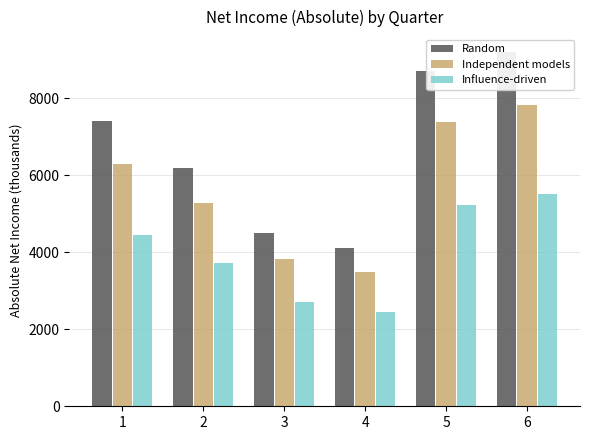

The value of Influence-driven at 2 is 5049. True or false?

False